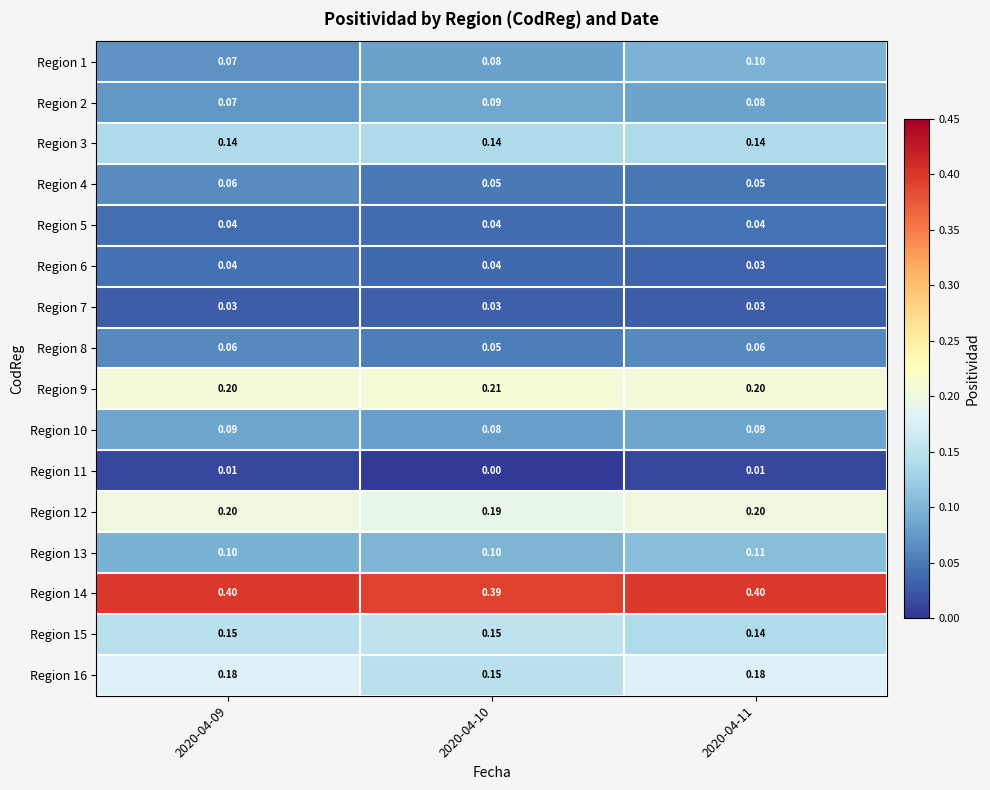

Is the value of Region 5 at 2020-04-10 greater than the value of Region 4 at 2020-04-09?

No